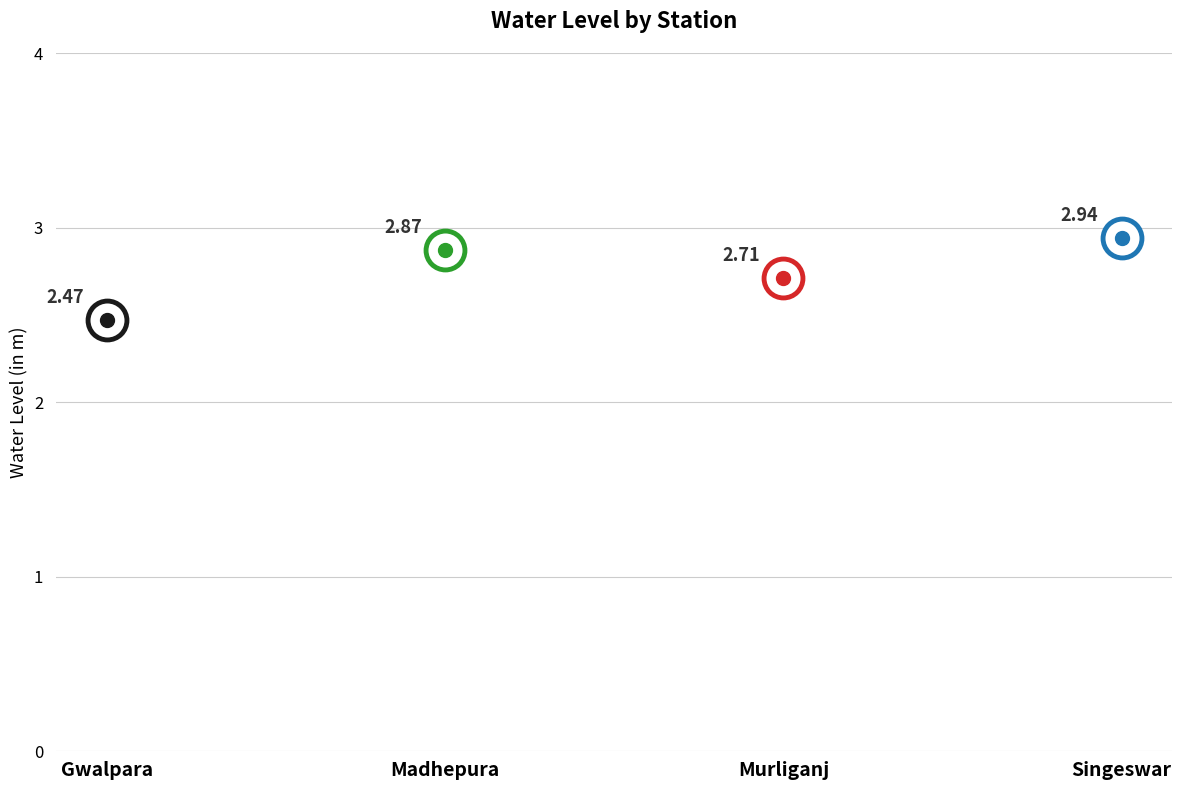

Reading left to right, what are all the values shown in this chart?

2.5	2.9	2.7	2.9